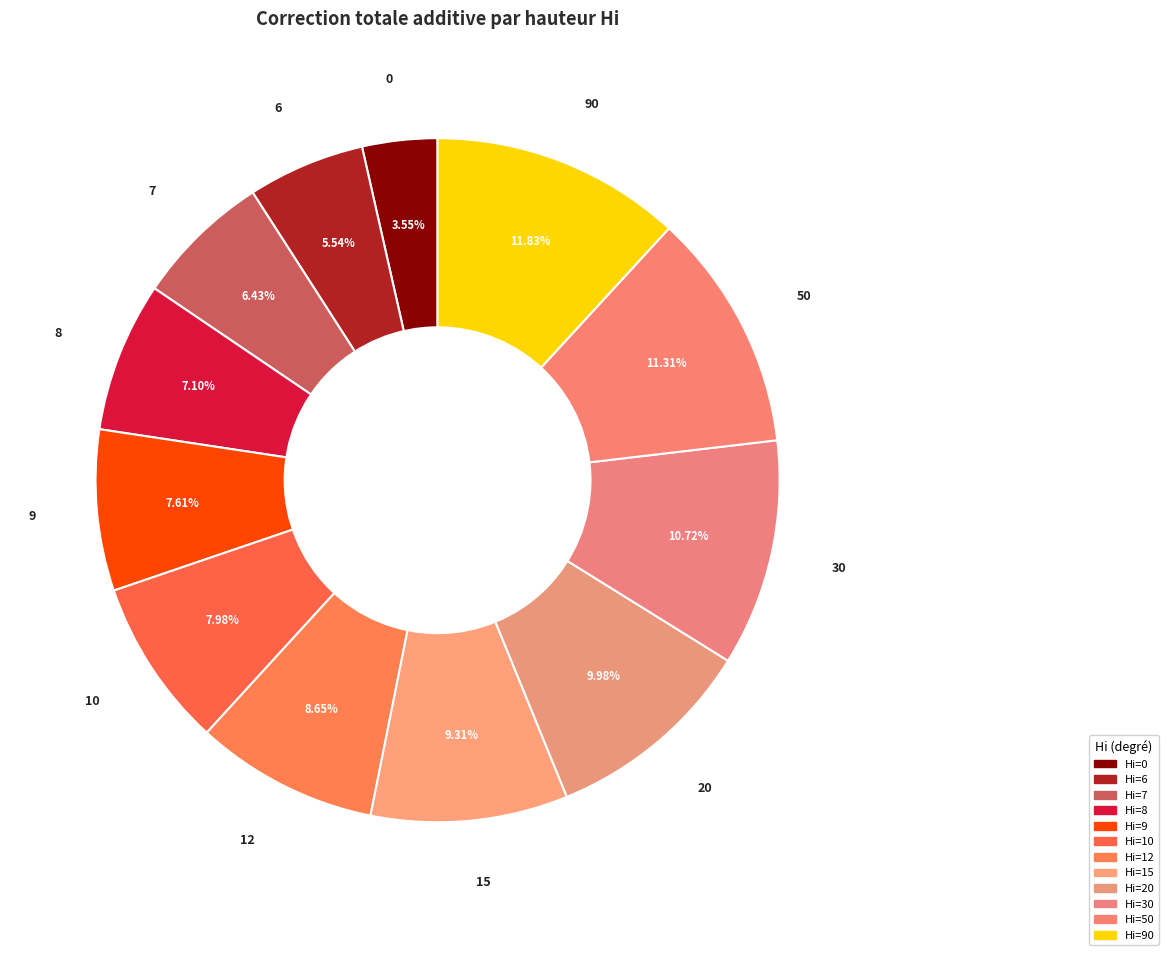

Is the sum of 20 and 0 greater than half?

No